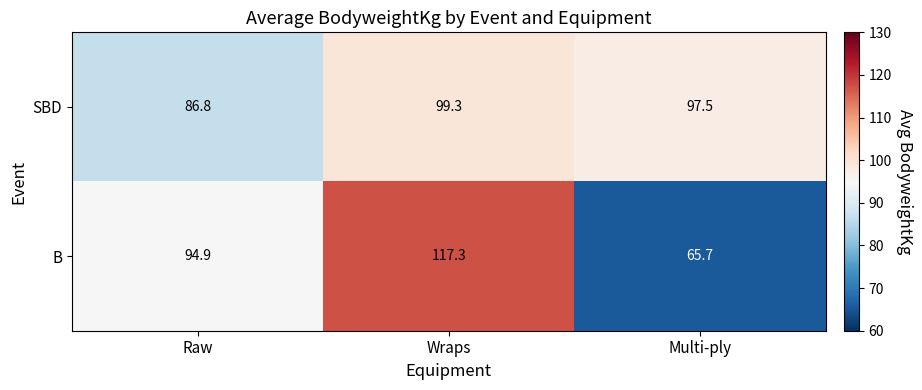

What is the difference between the highest and lowest values at Wraps?

18.0